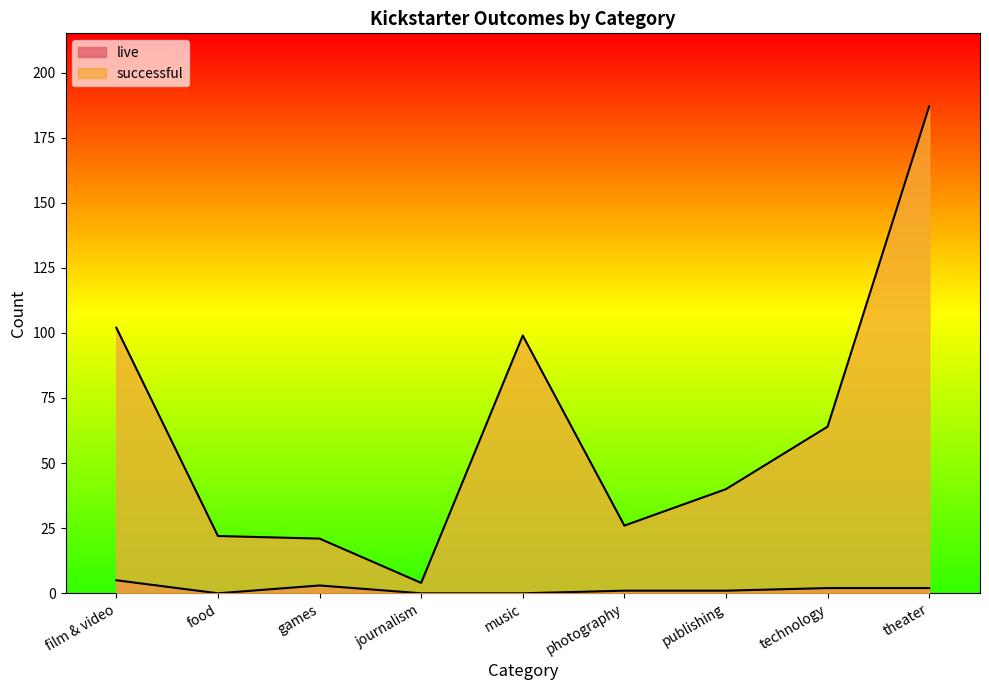

True or false: live and successful intersect in this chart.

False